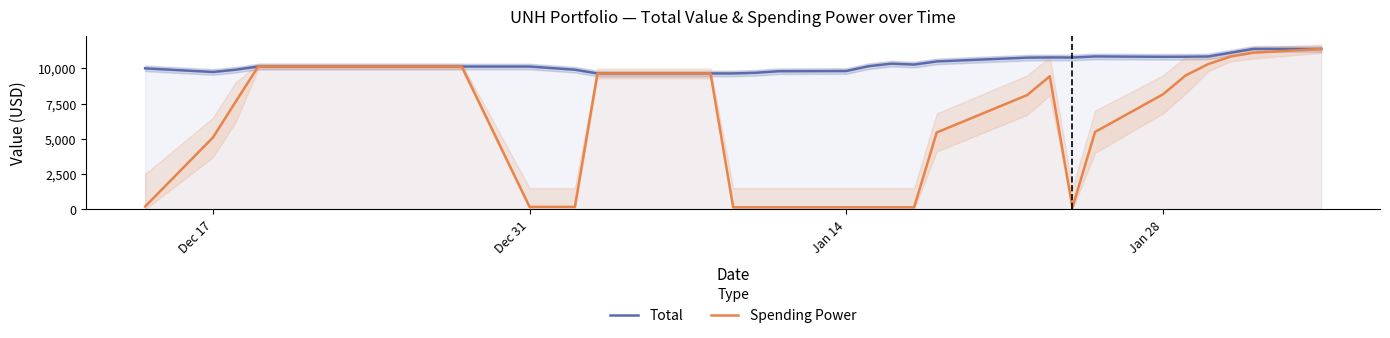

What is the maximum value for Spending Power?

11378.9